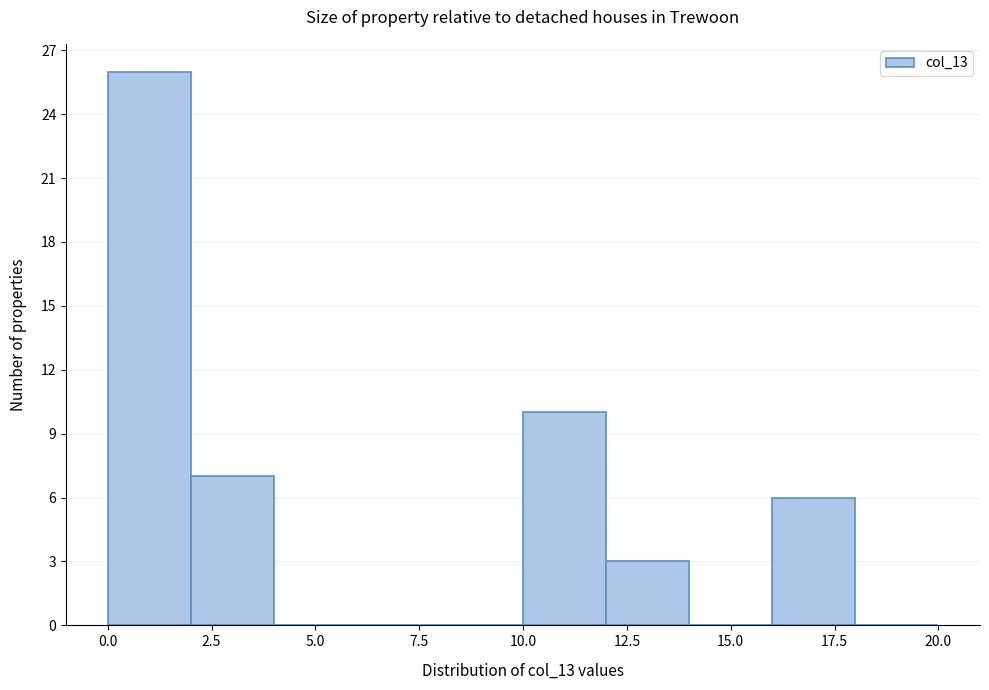

Reading left to right, transcribe this chart: for each bar, give the range it covers on the x-axis and its height. The values are not printed on the chart, so give them approximately, as read against the axis.

0 to 2: 26
2 to 4: 7
4 to 6: 0
6 to 8: 0
8 to 10: 0
10 to 12: 10
12 to 14: 3
14 to 16: 0
16 to 18: 6
18 to 20: 0